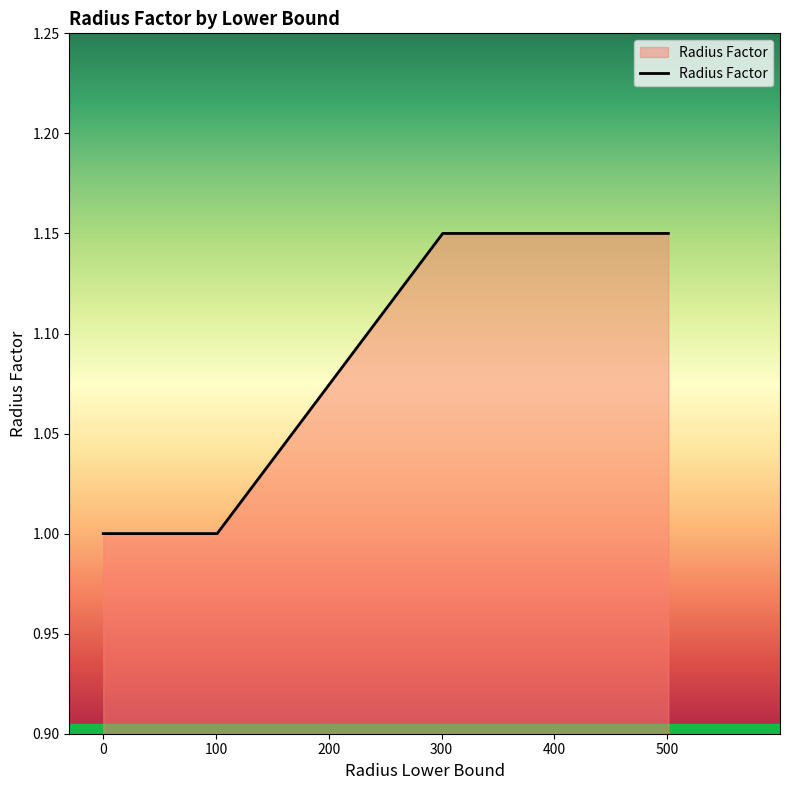

True or false: there are more than 2 points higher than both neighbors.

False